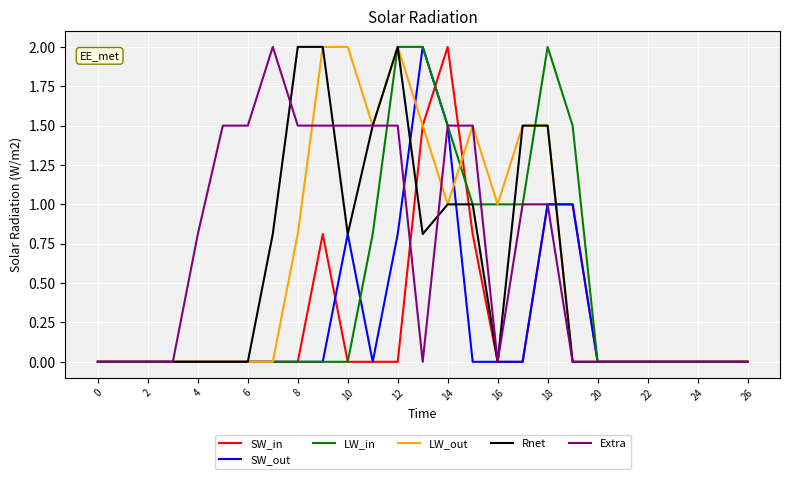

How many lines are shown in the chart?

6